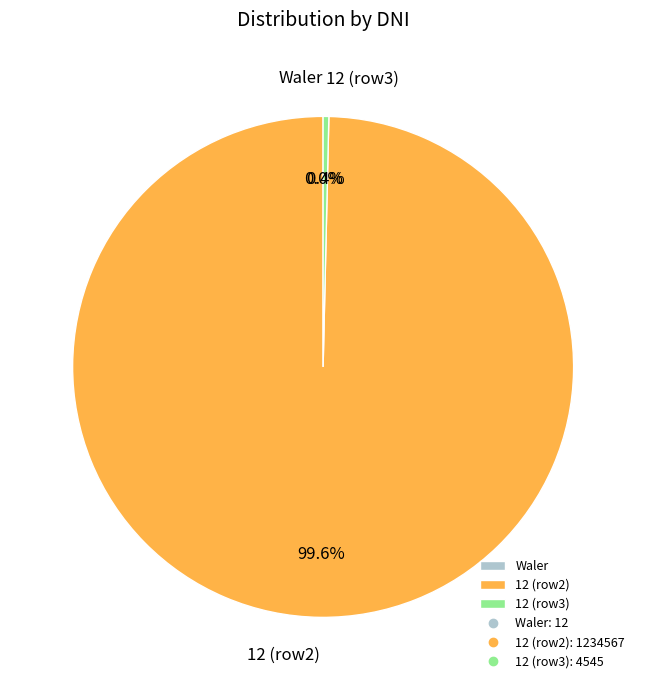

What is the largest slice in the pie chart?

12 (row2)